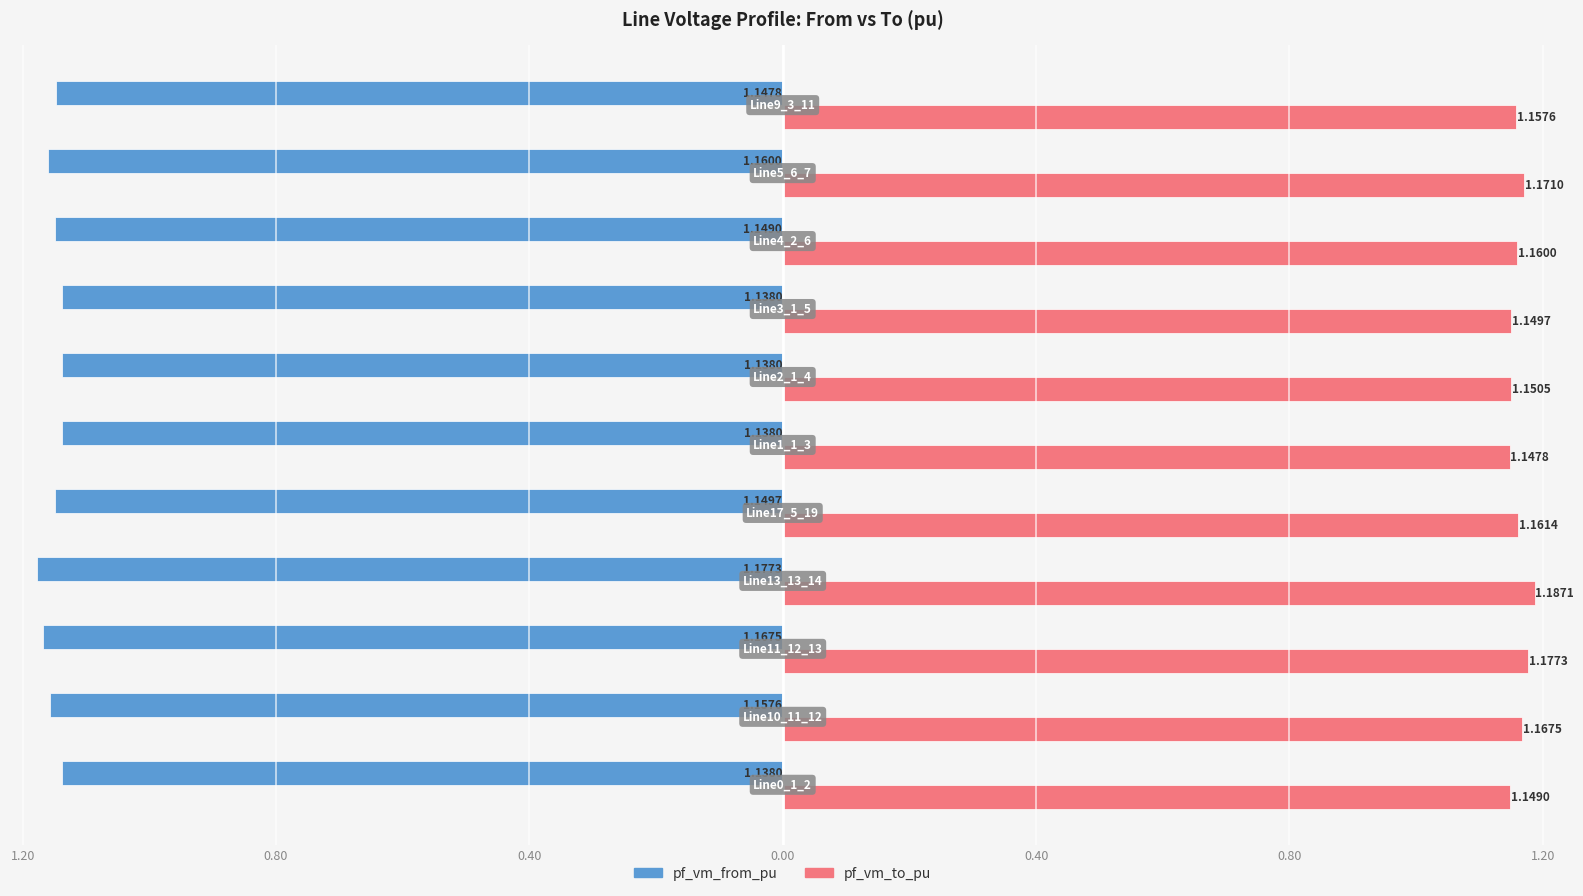

What is the highest value of the pf_vm_to_pu series?

1.2